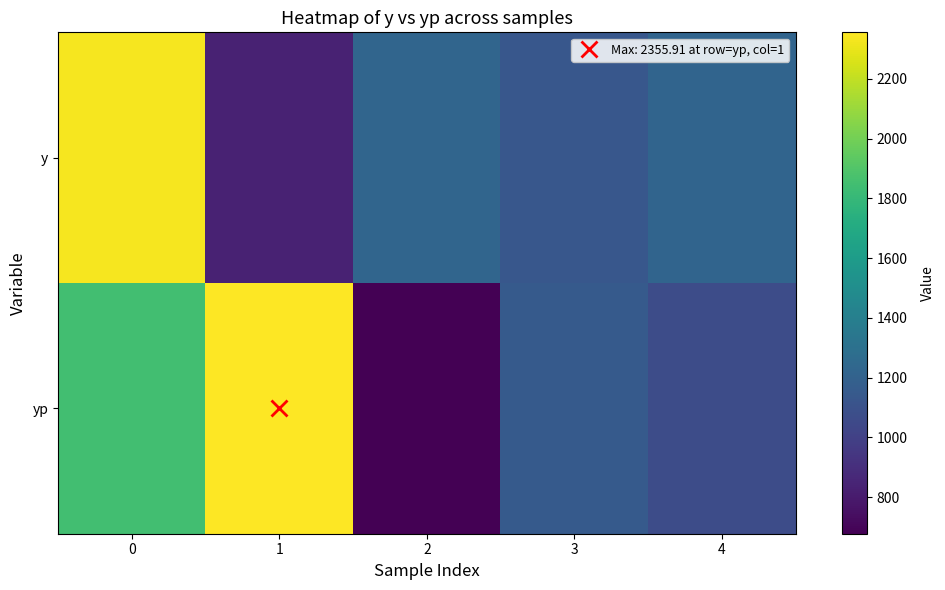

Reading right to left, transcribe all the data shown in this chart.

y: 4=1218.0	3=1136.0	2=1223.0	1=838.0	0=2333.0
yp: 4=1069.8	3=1154.7	2=677.4	1=2355.9	0=1846.4